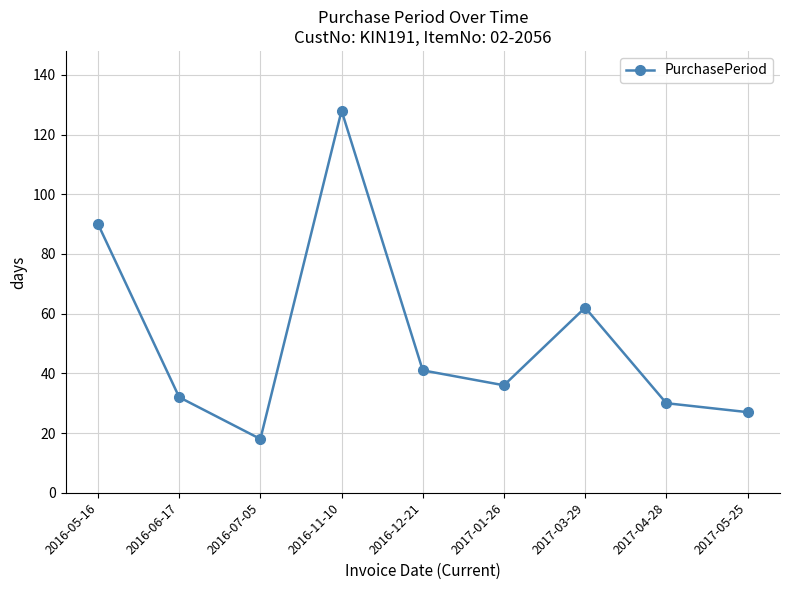

Does the chart display data point markers on the line(s)?

Yes